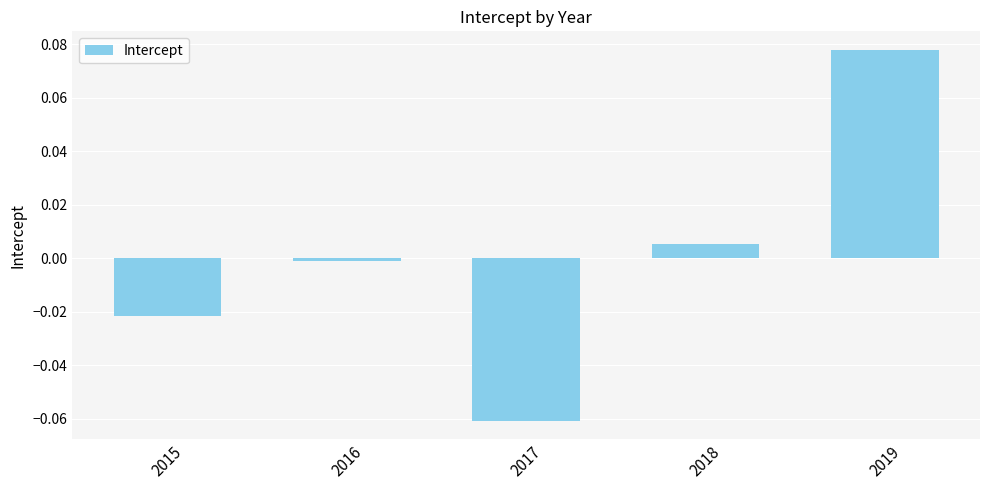

How many data points are less than 0?

3